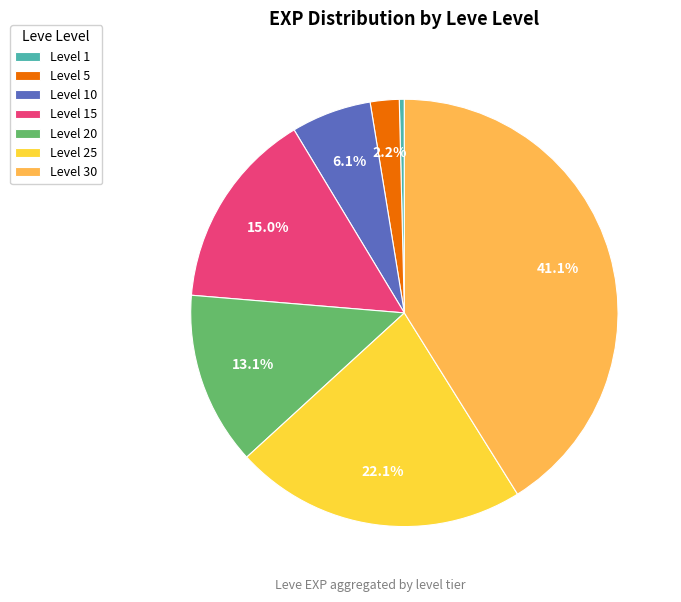

To the nearest percent, what portion does Level 30 represent?

41%